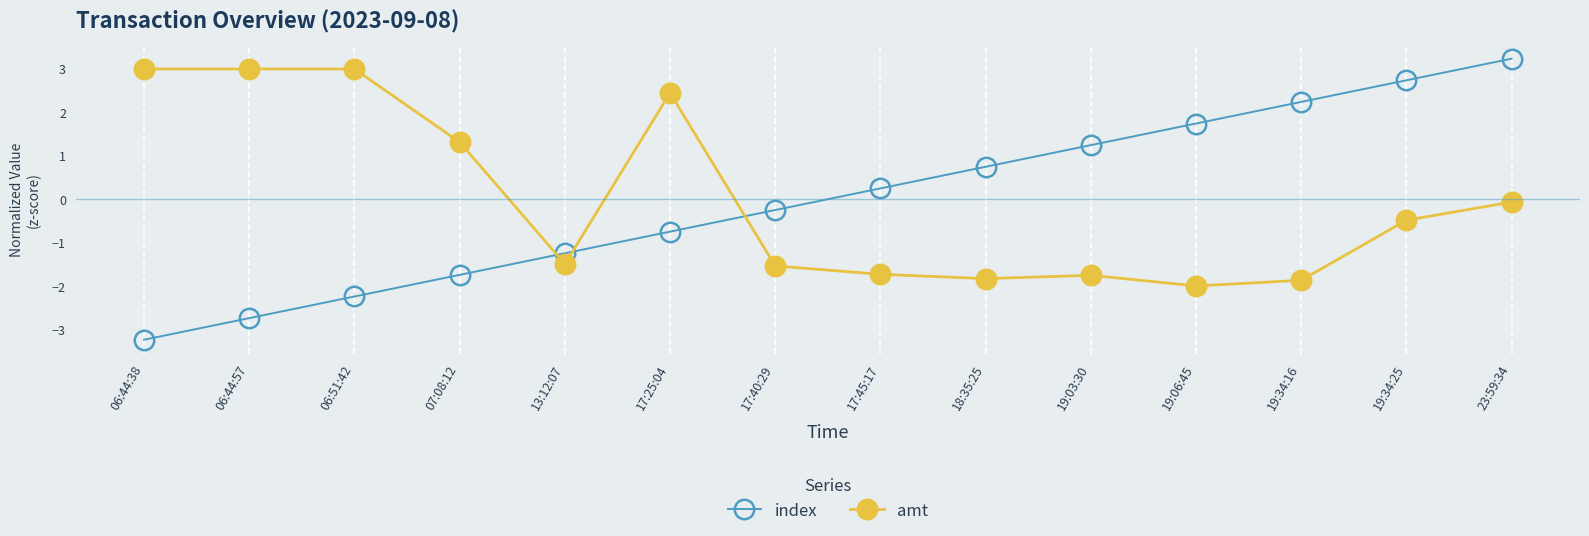

Does the chart display data point markers on the line(s)?

Yes